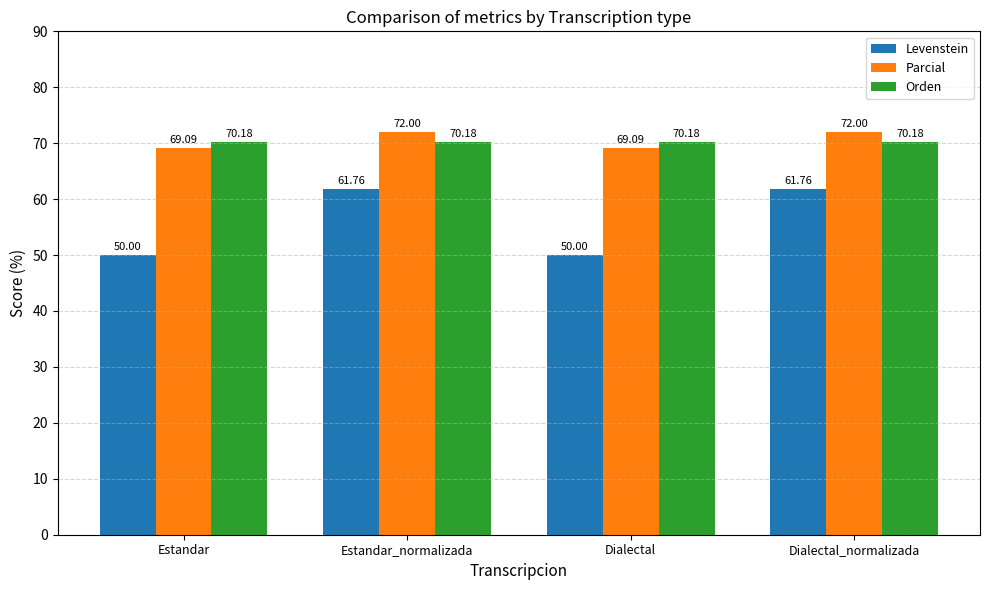

What is the average value of the Parcial series?

70.5